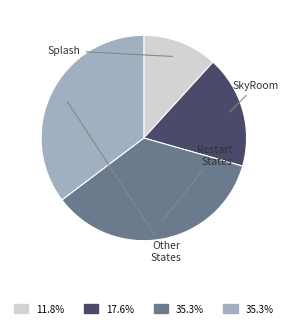

Is it true that SkyRoom is 11% of the pie?

False